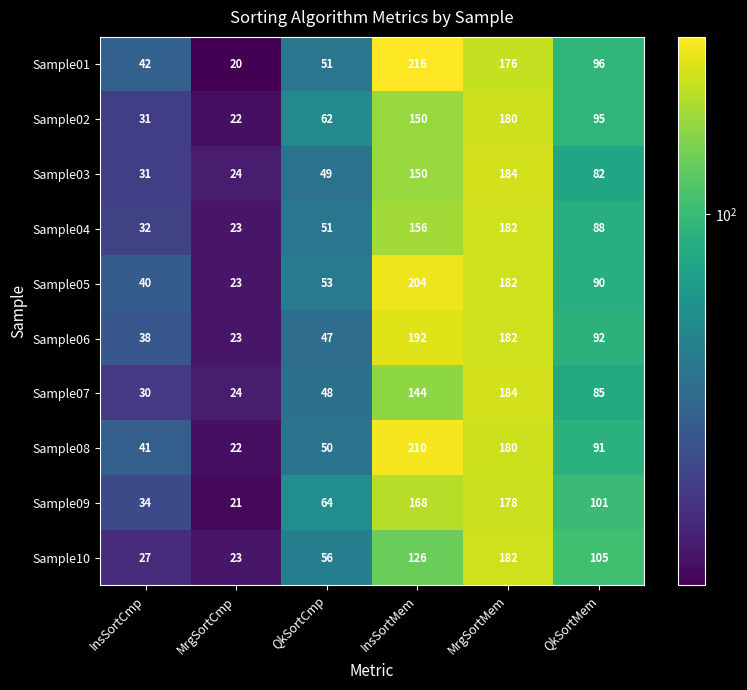

The Sample08 series shows 41 at InsSortCmp. True or false?

True